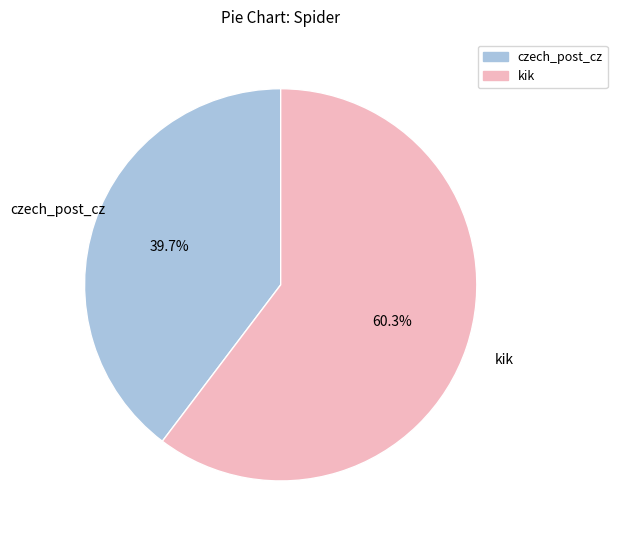

Which category accounts for the majority?

kik